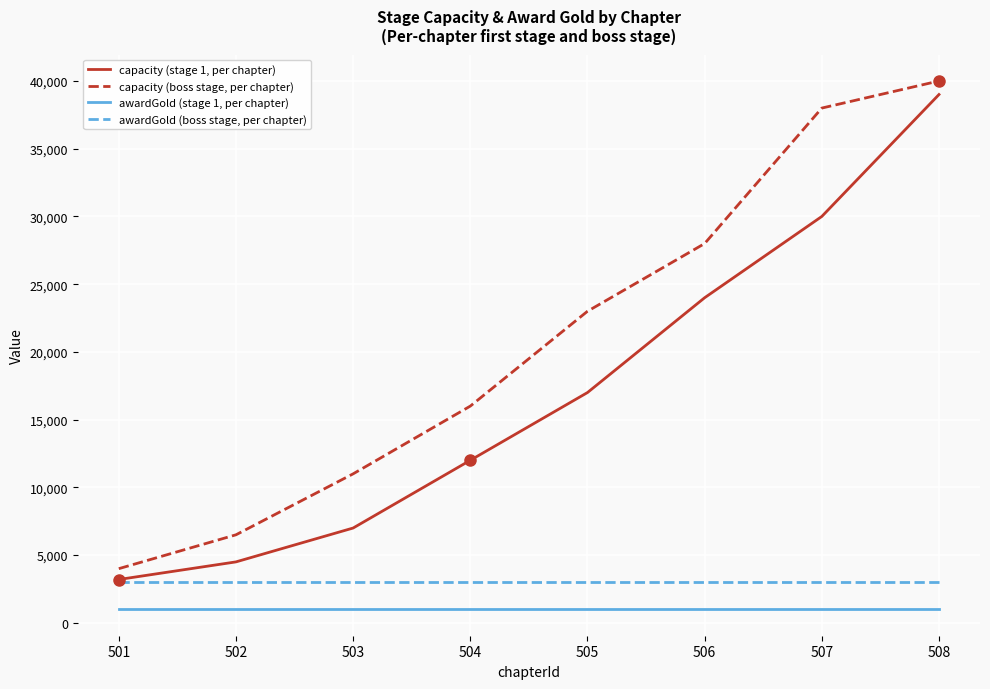

What is the difference between the second highest and second lowest values in the capacity (stage 1, per chapter) series?

25500